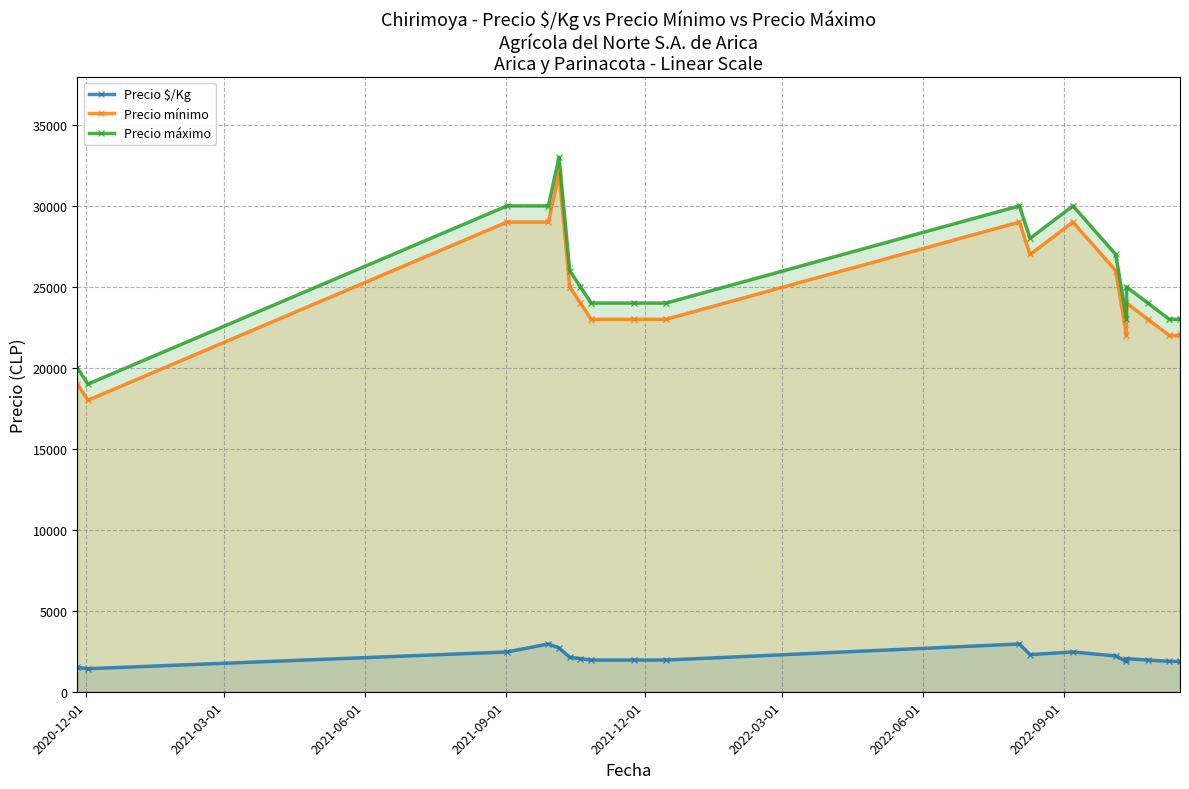

Which series reaches the minimum Y coordinate?

Precio $/Kg